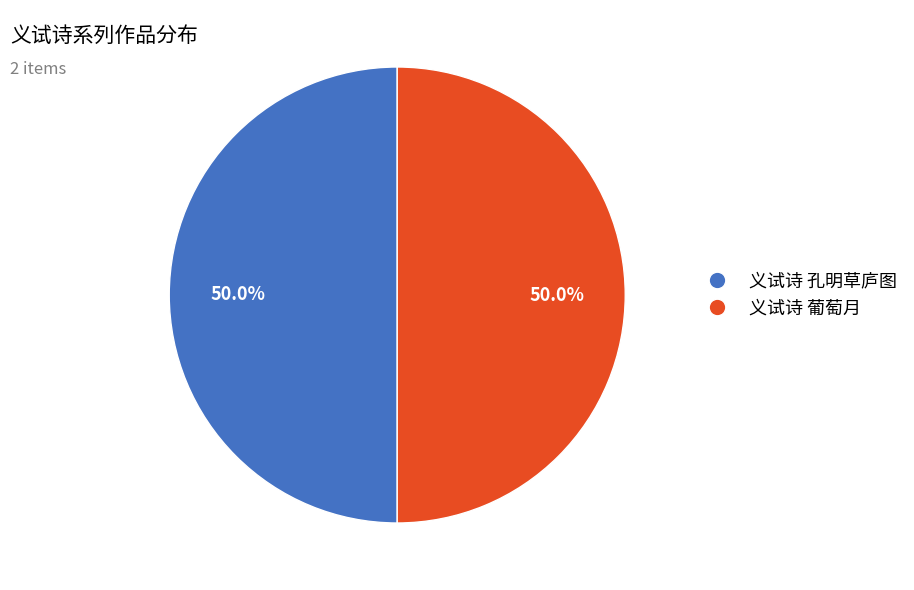

What is the ratio of the value at 义试诗 葡萄月 to the value at 义试诗 孔明草庐图?

1.0